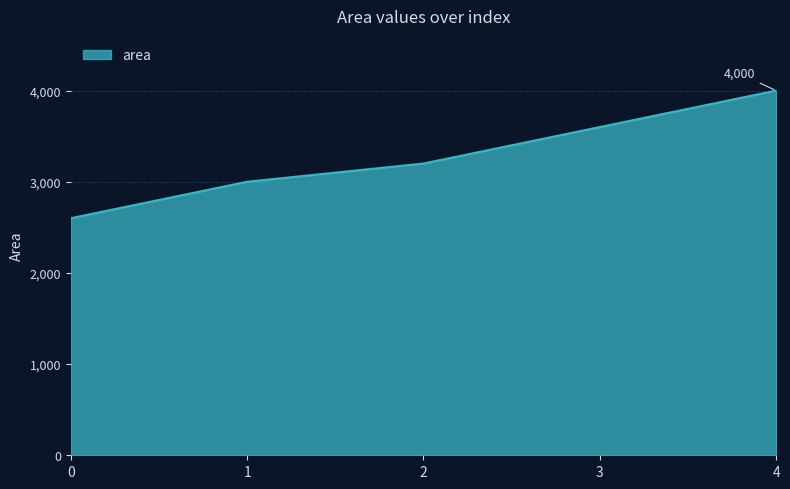

Rank the categories by value from highest to lowest.

4, 3, 2, 1, 0